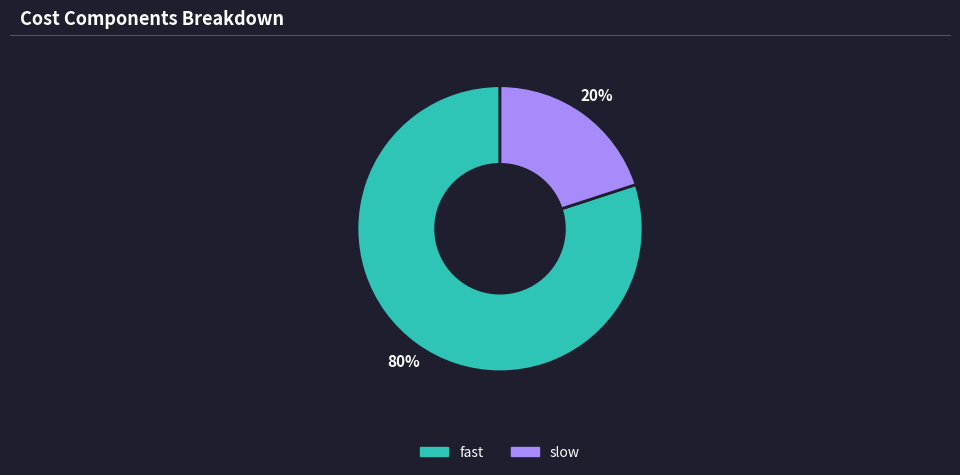

Count the number of slices in the pie.

2